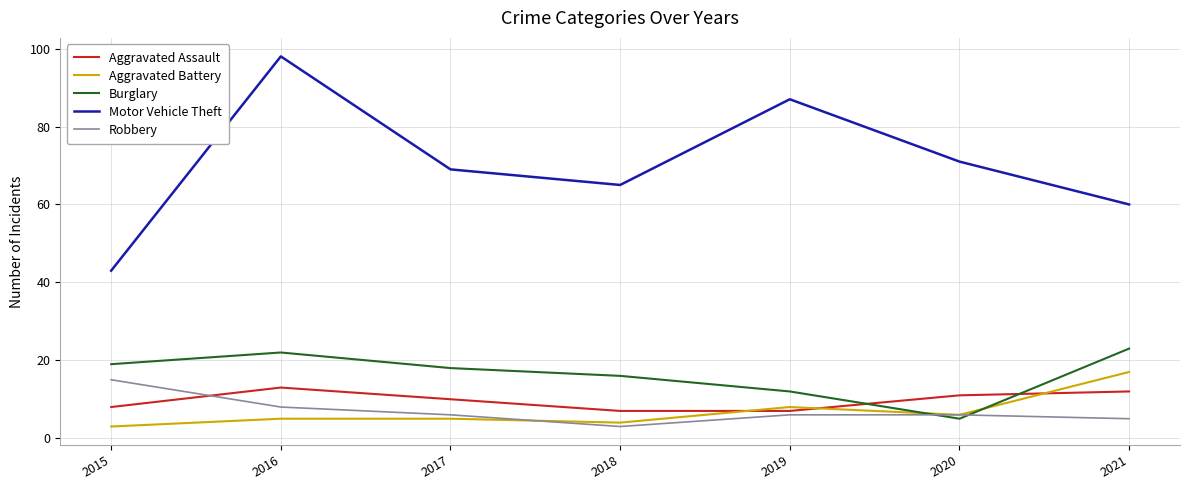

Read the Burglary value at 2019, to the nearest 5.

10